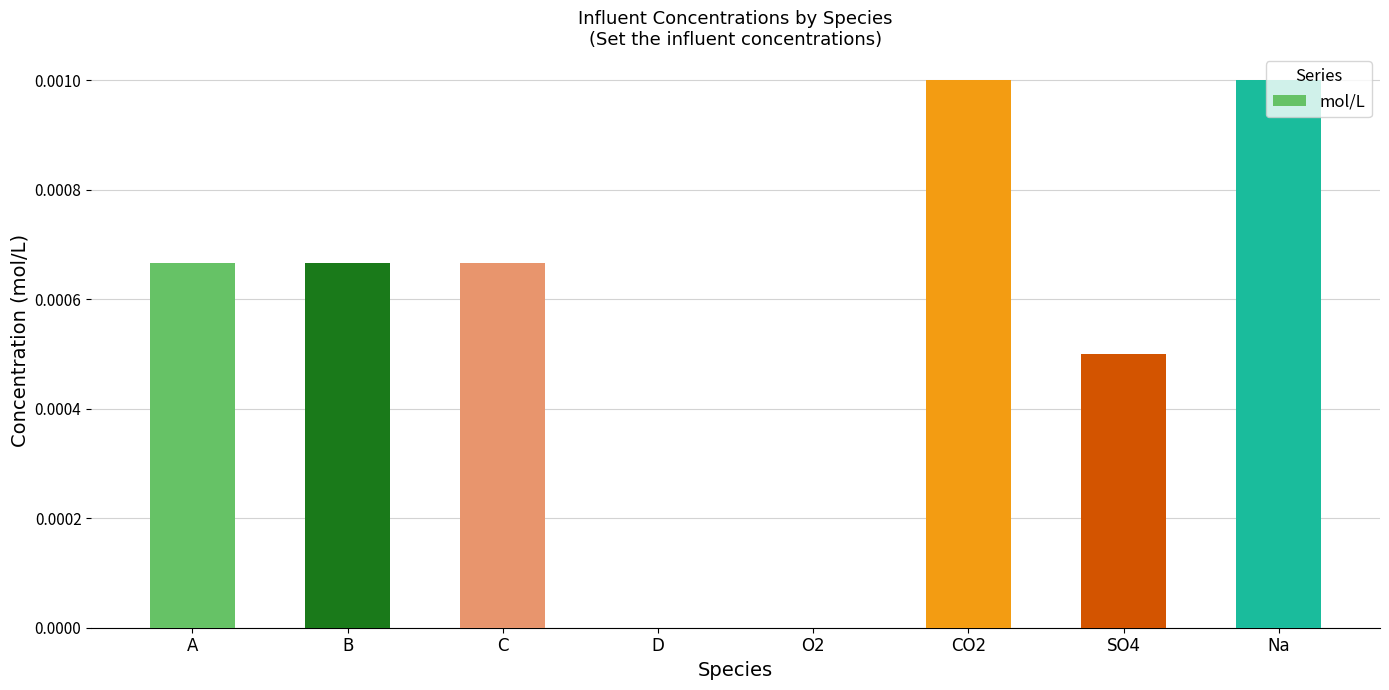

Is it true that the value at C is 0.0?

True